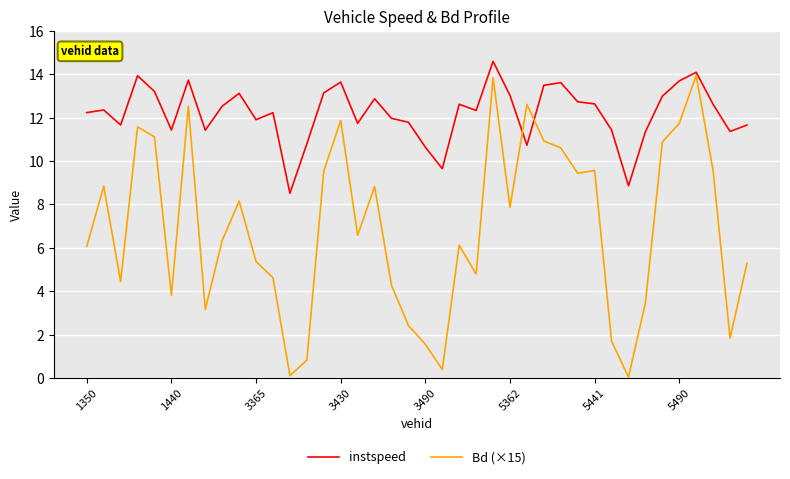

Which series has the largest total across all categories?

instspeed